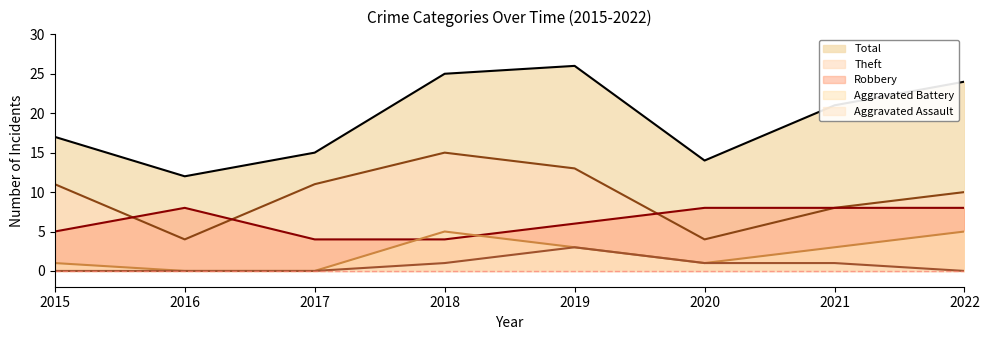

The Theft series shows 7 at 2016. True or false?

False